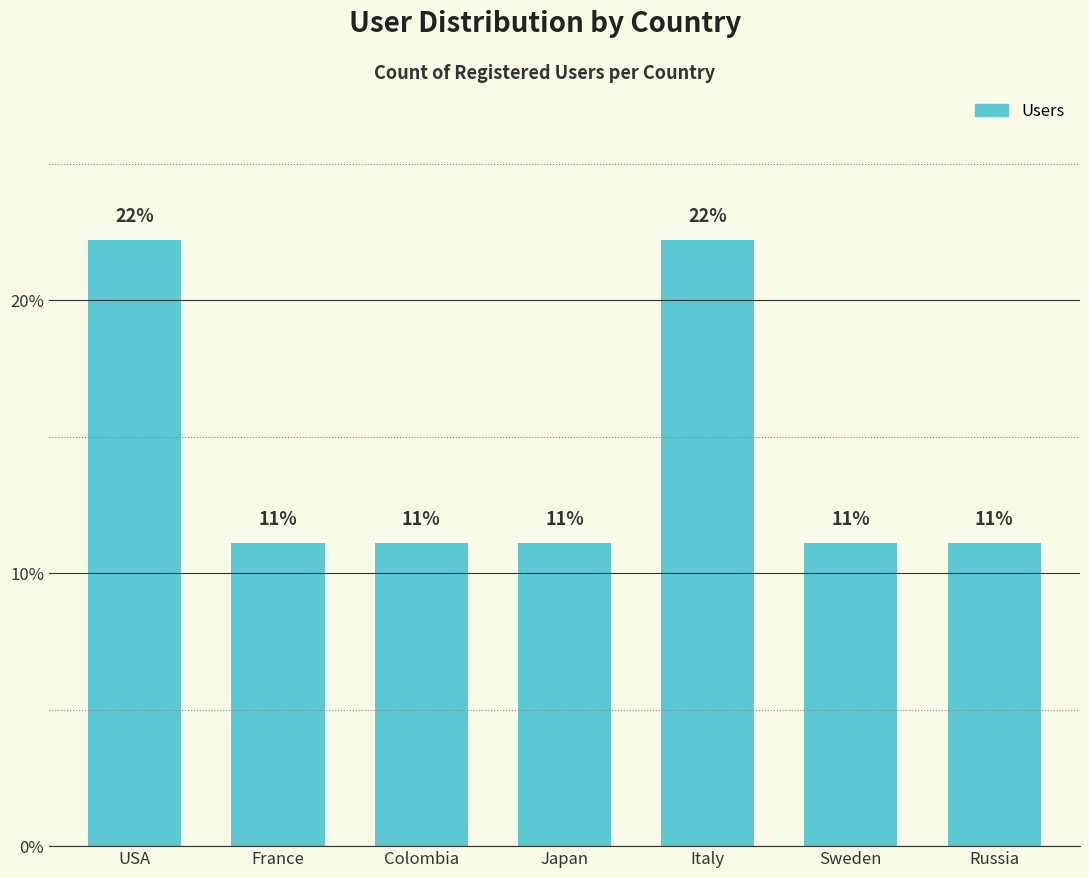

Are the bars horizontal?

No